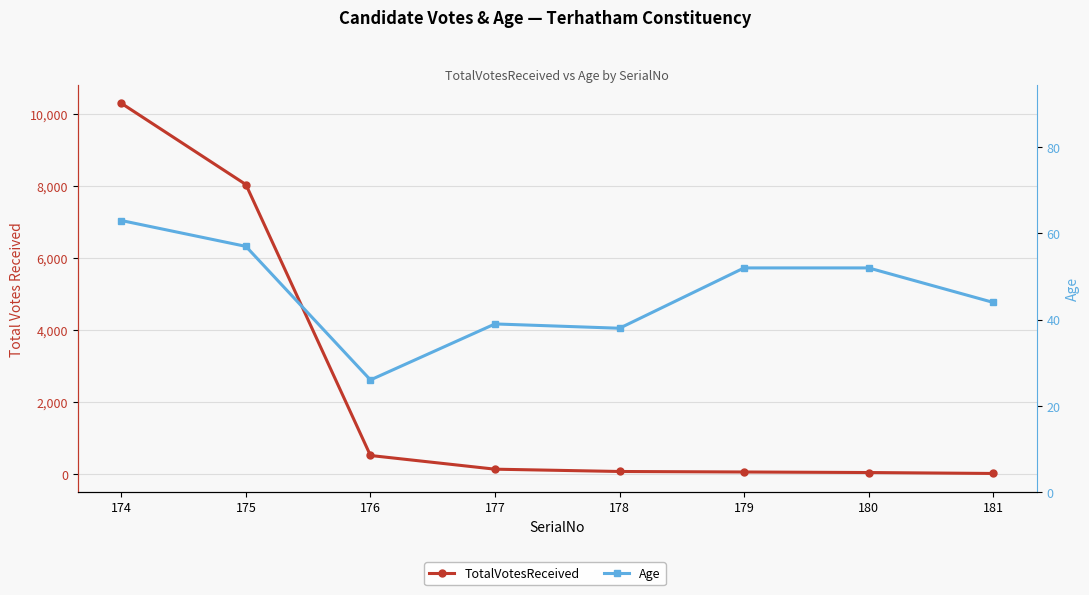

True or false: TotalVotesReceived and Age cross at least once.

True